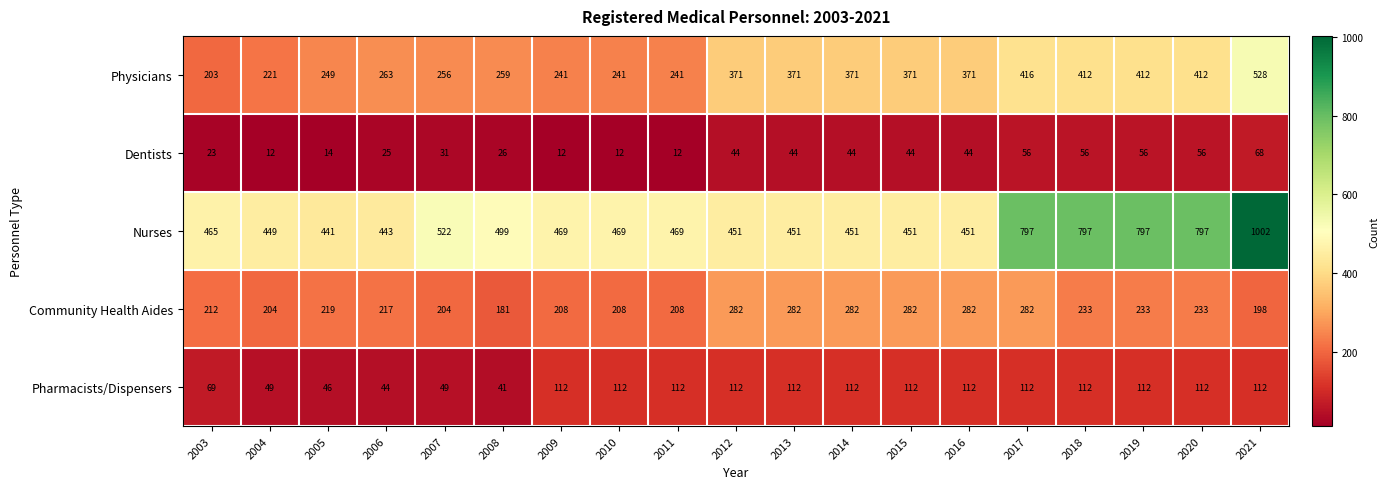

Rank the series by their maximum value, from highest to lowest.

Nurses, Physicians, Community Health Aides, Pharmacists/Dispensers, Dentists